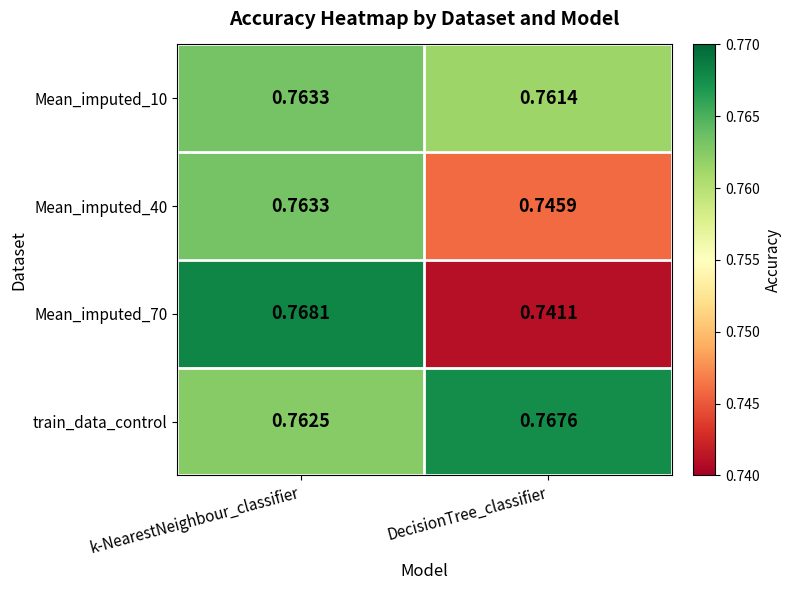

At which label does train_data_control reach its peak?

DecisionTree_classifier